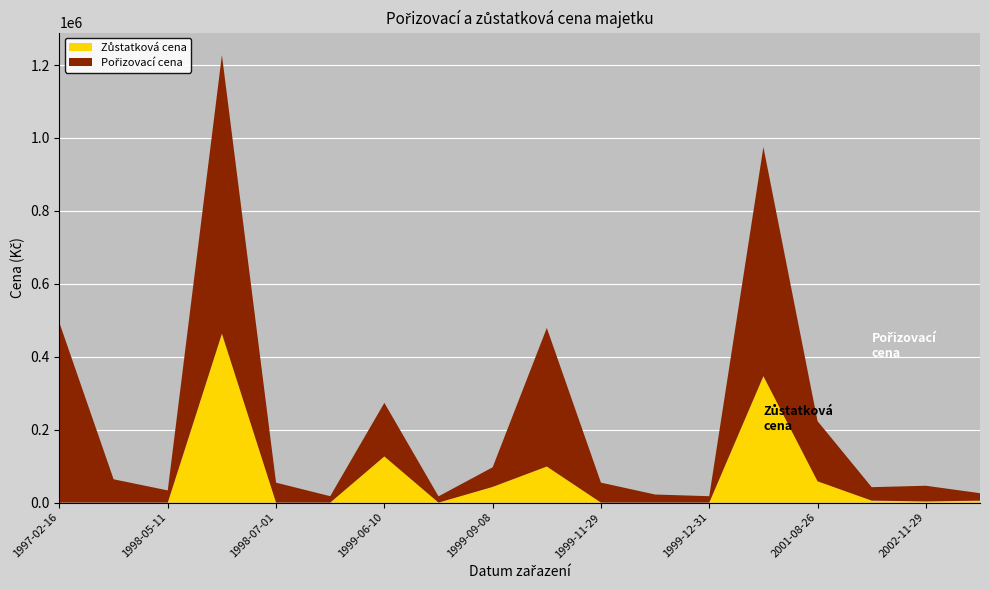

Reading left to right, extract all data points from this chart.

Pořizovací cena: 1997-02-16=492800.0	1997-03-23=63944.0	1998-05-11=33360.0	1998-07-01=764245.0	1998-07-01=54612.0	1998-07-01=17500.0	1999-06-10=147000.0	1999-06-14=17089.0	1999-09-08=53782.0	1999-10-01=380000.0	1999-11-29=54740.0	1999-12-12=22128.0	1999-12-31=17500.0	2000-06-28=628300.0	2001-08-26=165000.0	2001-08-26=36890.0	2002-11-29=43038.0	2003-10-30=20445.0
Zůstatková cena: 1997-02-16=0.0	1997-03-23=0.0	1998-05-11=0.0	1998-07-01=463309.6	1998-07-01=0.0	1998-07-01=0.0	1999-06-10=126583.3	1999-06-14=0.0	1999-09-08=43025.6	1999-10-01=98958.3	1999-11-29=0.0	1999-12-12=0.0	1999-12-31=0.0	2000-06-28=346874.0	2001-08-26=58437.5	2001-08-26=5379.8	2002-11-29=3138.2	2003-10-30=5324.2